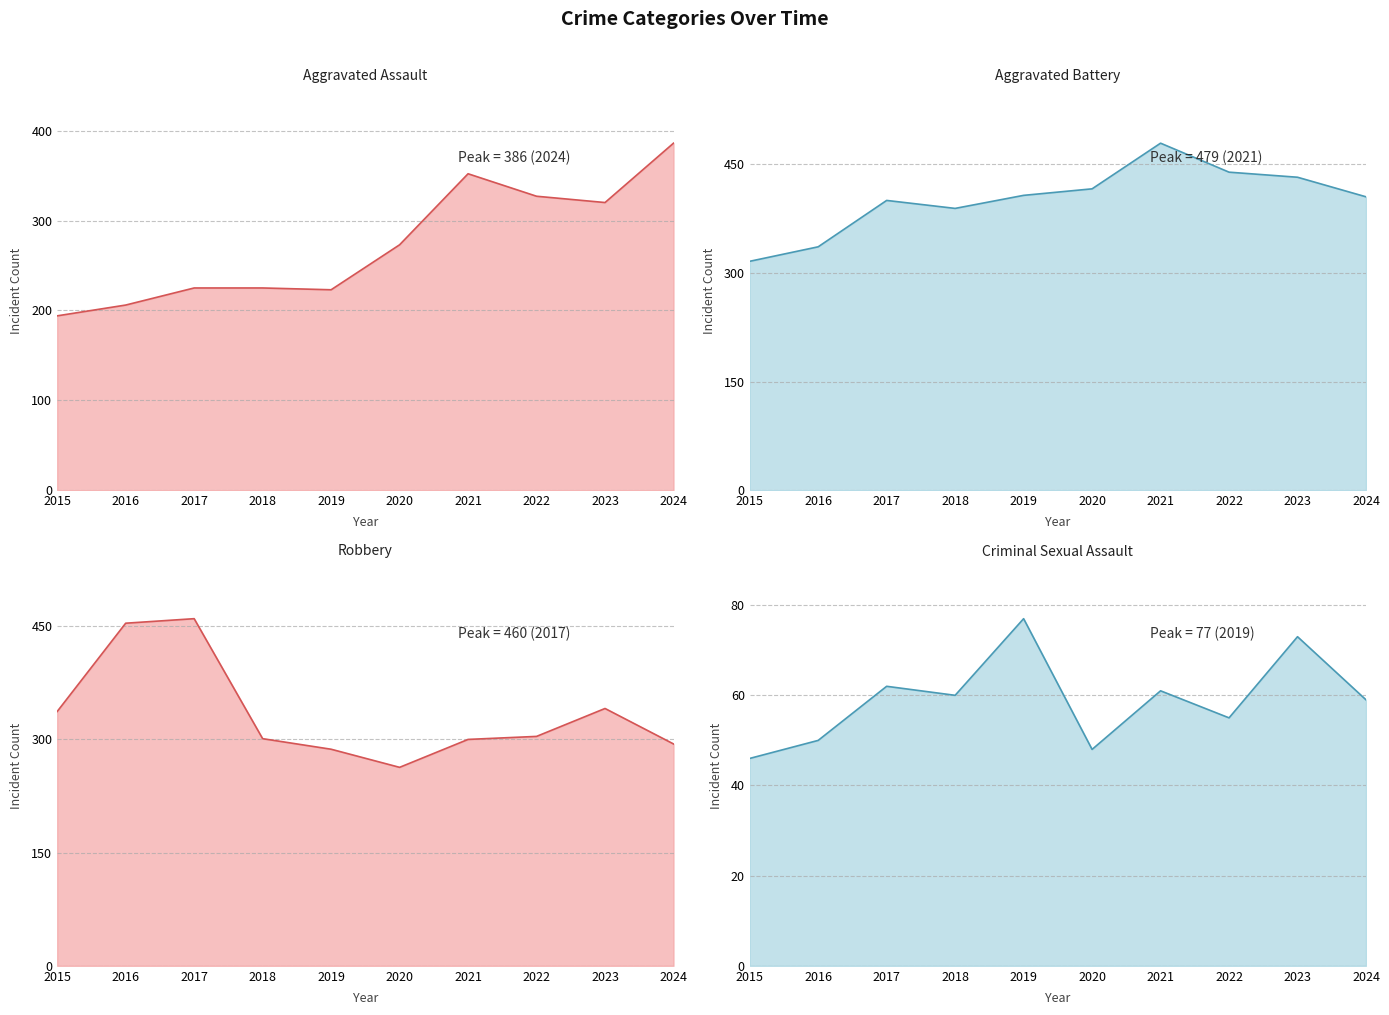

Read the Aggravated Assault line value at 2016.

206